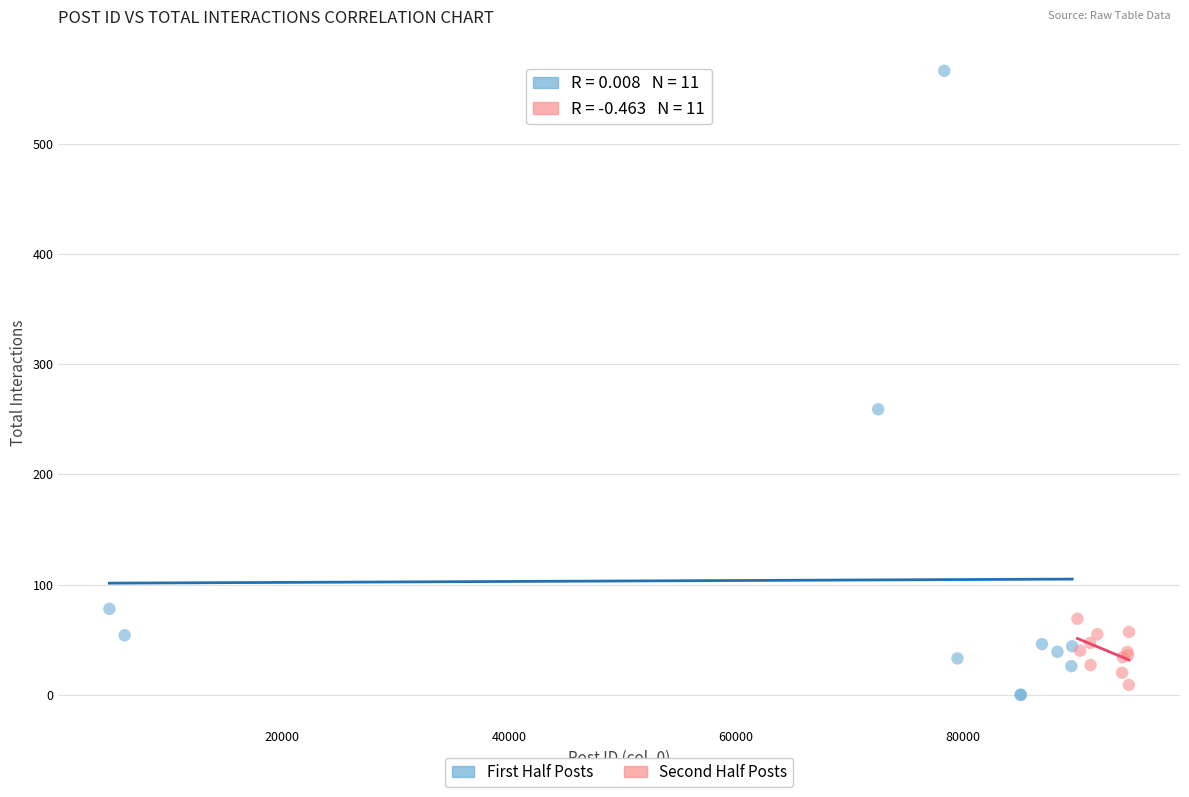

Which series has the largest Y range (max minus min)?

First Half Posts